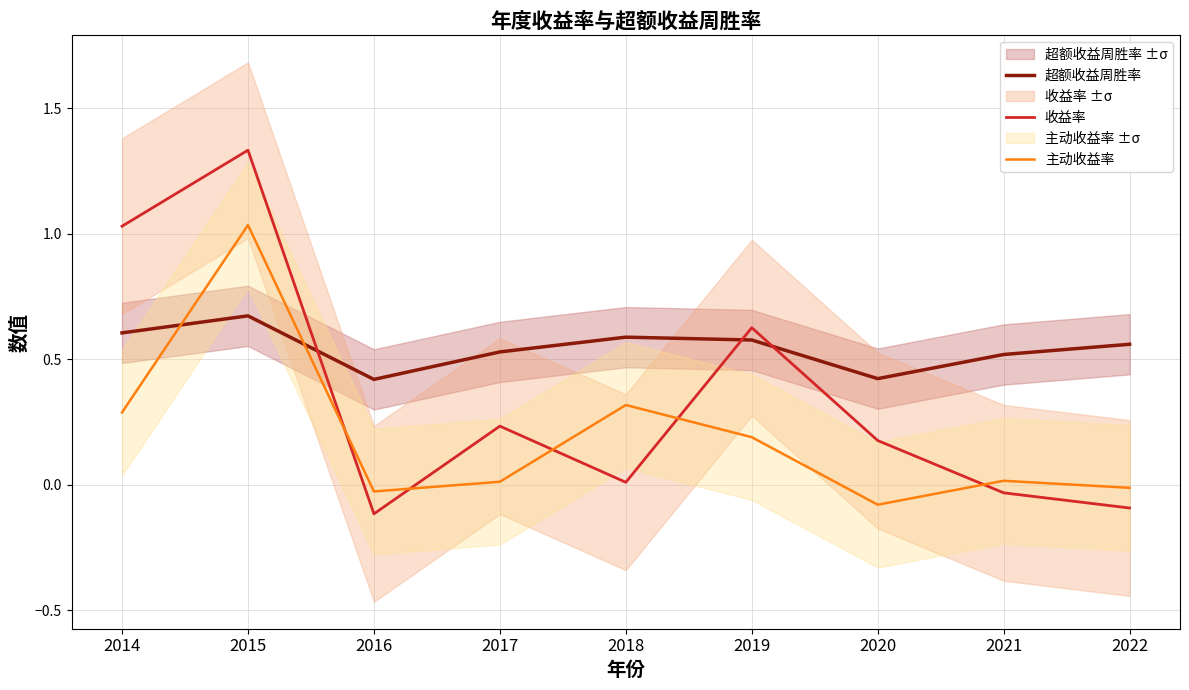

What is the difference between the maximum and minimum values in the 主动收益率 series?

1.1